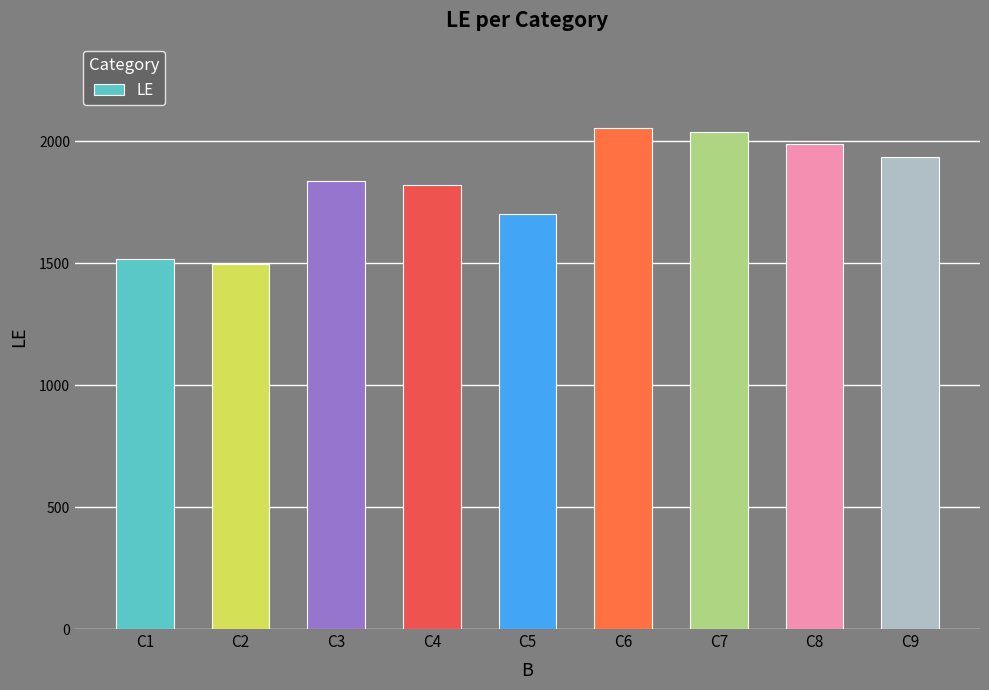

At which label is the value closest to 1775?

C4